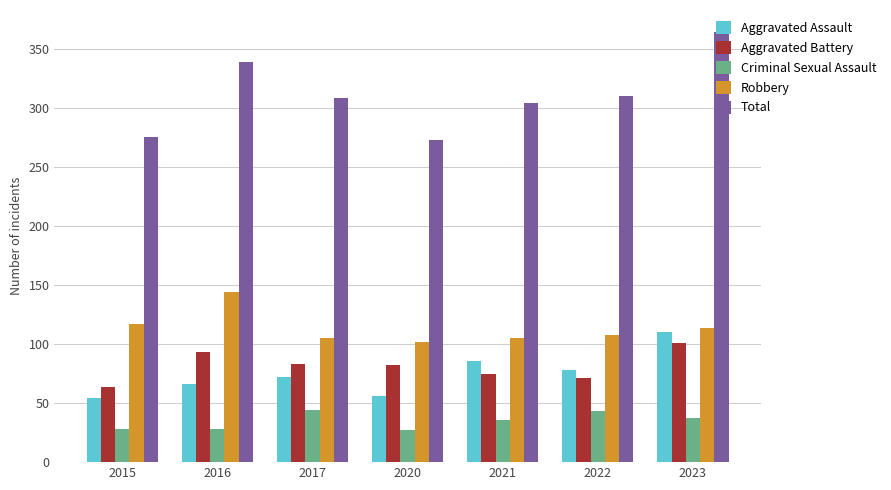

Which series changed the most between 2017 and 2023?

Total